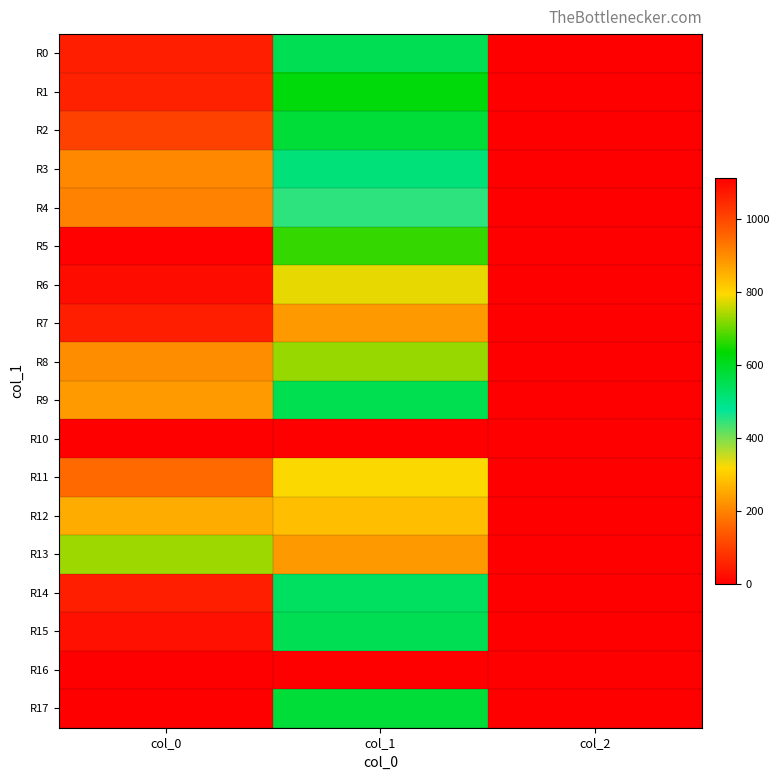

At how many categories does at least one series exceed 409?

2